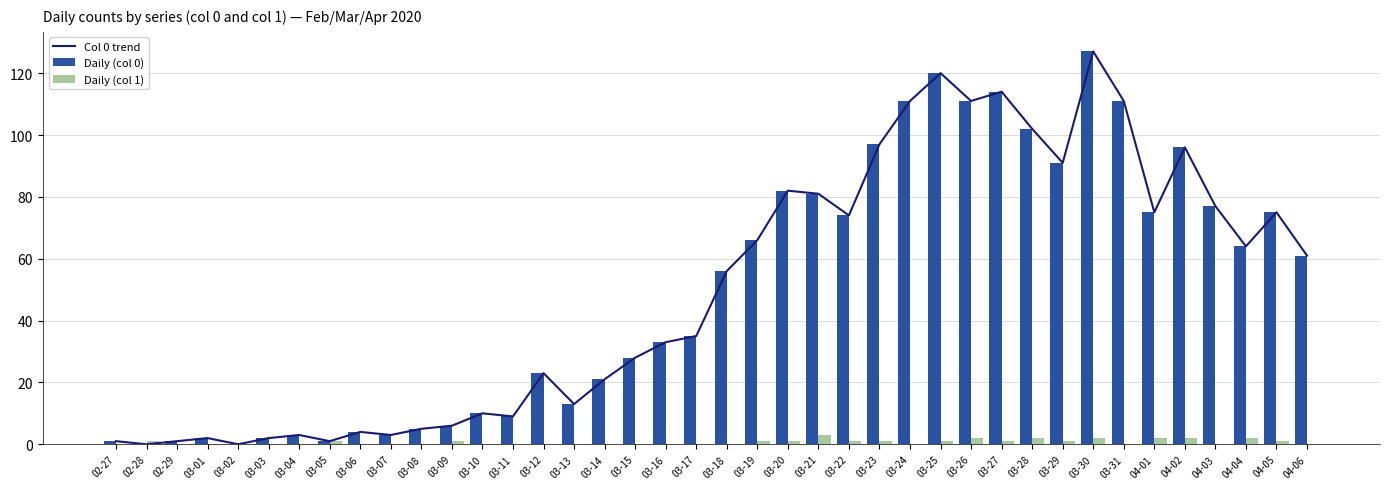

What is the label of the 16th bar from the left?

03-13